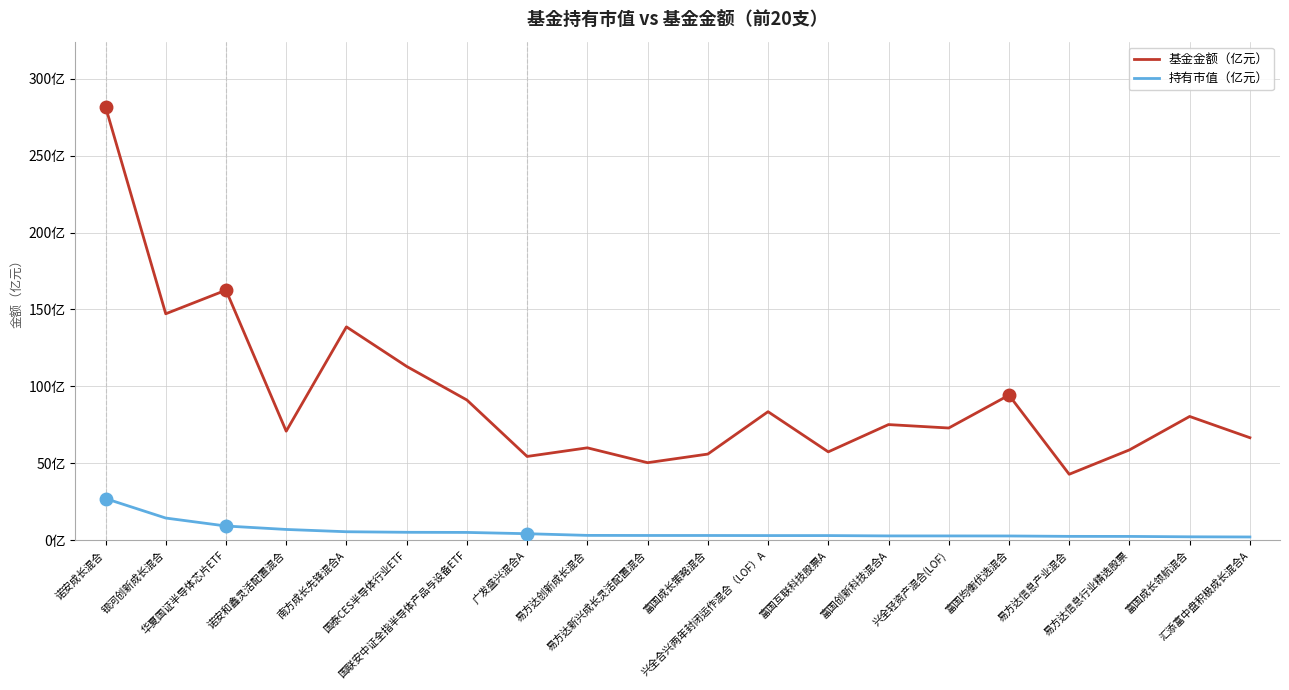

Is this an area chart (filled region under the line)?

No